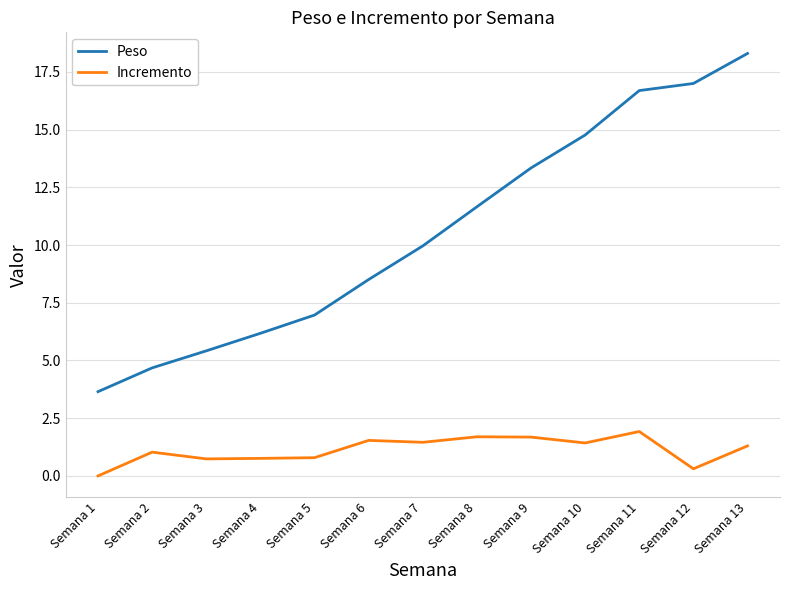

Rank the series by their maximum value, from highest to lowest.

Peso, Incremento